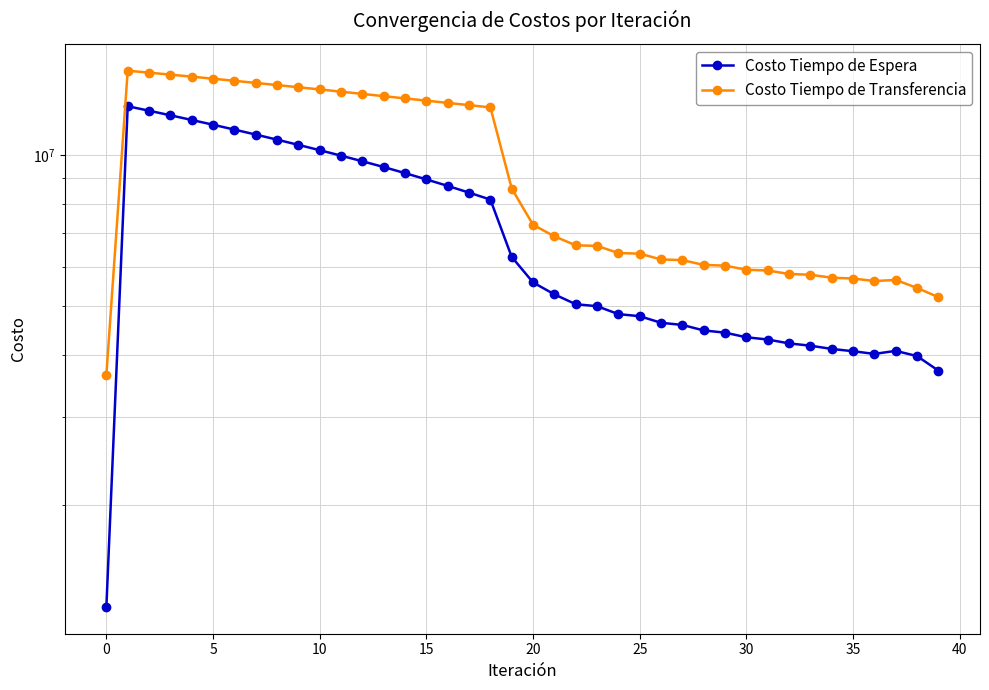

Reading right to left, list all the values displayed in this chart.

Costo Tiempo de Espera: 3717790.3	3974682.4	4071811.6	4015061.9	4064667.8	4108091.9	4169742.8	4213716.1	4289723.2	4334204.6	4427498.3	4472436.7	4587400.1	4632867.0	4775419.0	4821226.1	5000102.5	5046164.1	5279892.4	5577427.3	6271103.0	8164288.6	8429954.2	8694262.1	8957643.9	9220411.3	9482806.9	9737268.9	9991708.9	10246153.5	10500629.4	10755164.5	11009790.1	11264541.8	11519462.6	11774606.2	12030042.1	12285864.6	12542206.1	1254220.6
Costo Tiempo de Transferencia: 5212111.8	5438404.9	5641851.0	5613235.1	5679278.9	5699902.0	5778232.7	5798820.8	5892344.8	5912787.2	6025366.6	6045517.3	6180227.0	6199738.0	6366983.6	6385763.7	6598150.9	6615829.5	6894797.5	7270445.3	8591040.6	12475350.3	12604920.8	12736279.3	12868860.4	13002254.2	13136140.8	13273801.8	13411539.2	13549264.6	13686889.1	13824319.0	13961450.9	14098165.5	14234320.0	14369736.2	14504183.1	14637350.1	14768800.8	3648832.3